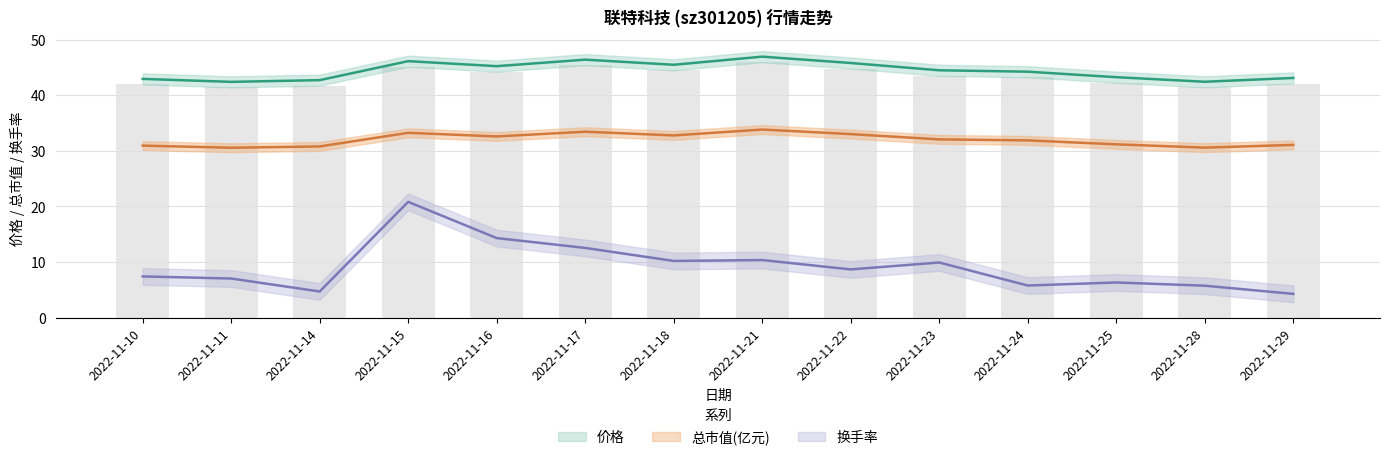

Reading left to right, extract all data points from this chart.

价格: 42.9	42.4	42.7	46.1	45.2	46.4	45.5	46.9	45.8	44.5	44.2	43.2	42.4	43.1
总市值(亿元): 30.9	30.6	30.8	33.2	32.6	33.4	32.8	33.8	33.0	32.1	31.9	31.2	30.6	31.1
换手率: 7.4	7.0	4.7	20.8	14.3	12.6	10.2	10.4	8.7	9.9	5.8	6.3	5.8	4.3